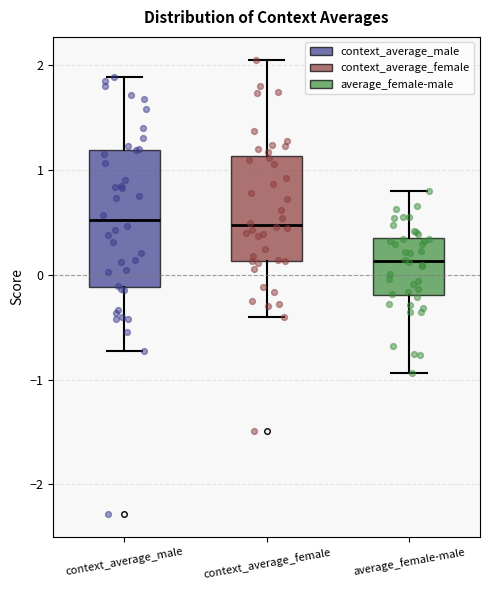

Where does the median line of the box for context_average_female sit on the y-axis? The values are not printed on the chart, so give them approximately, as read against the axis.

0.5